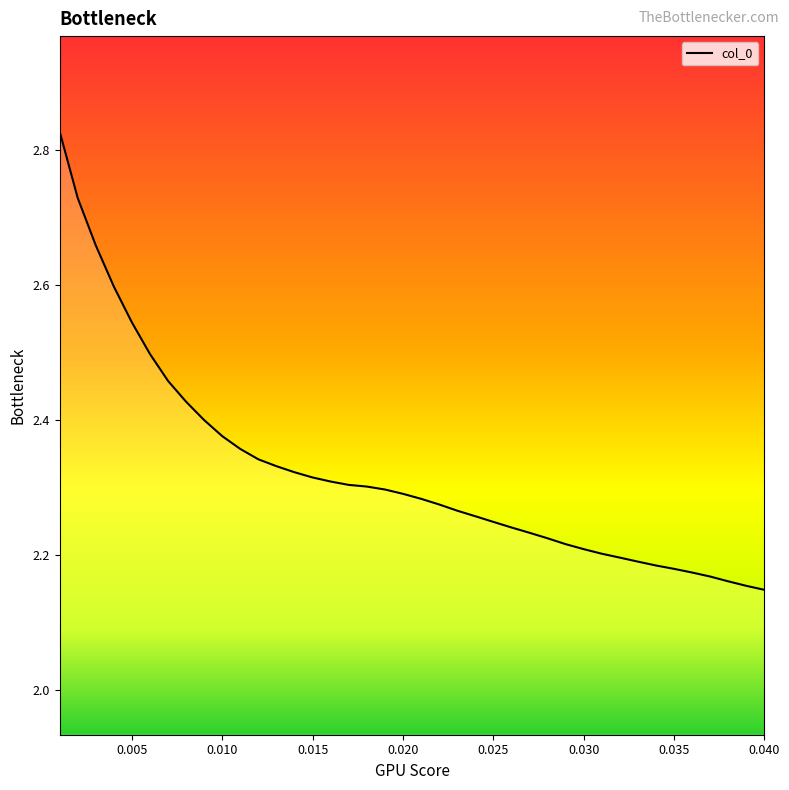

What is the difference between the maximum and minimum values?

0.7